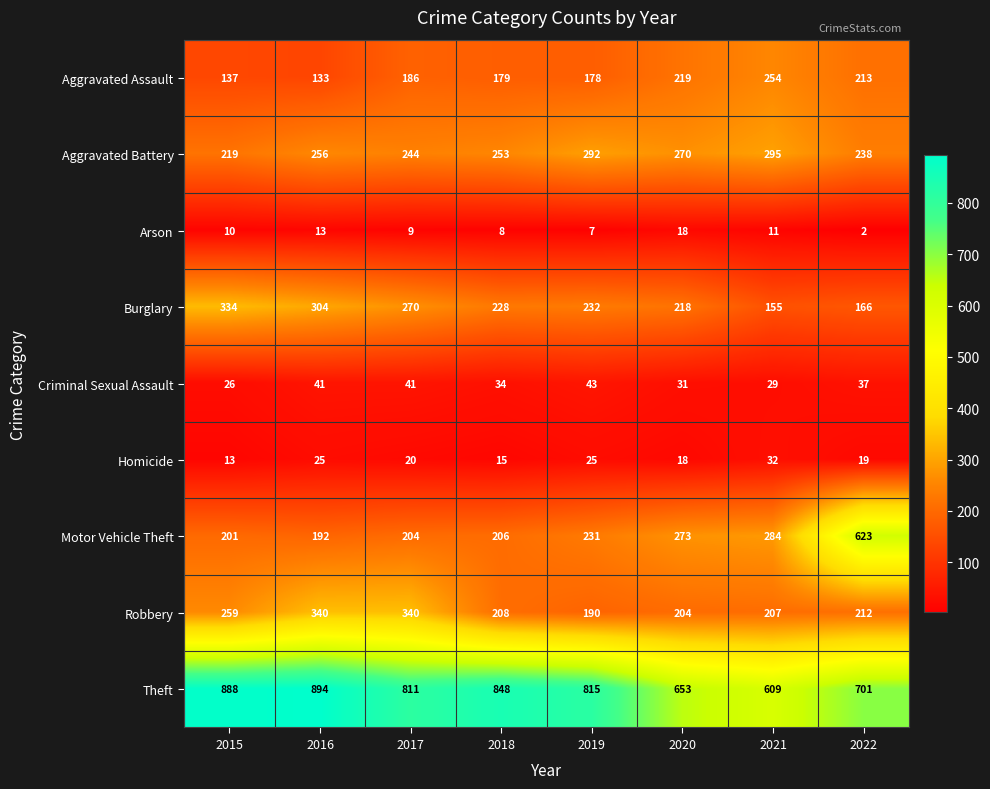

The value of Homicide at 2015 is 20. True or false?

False